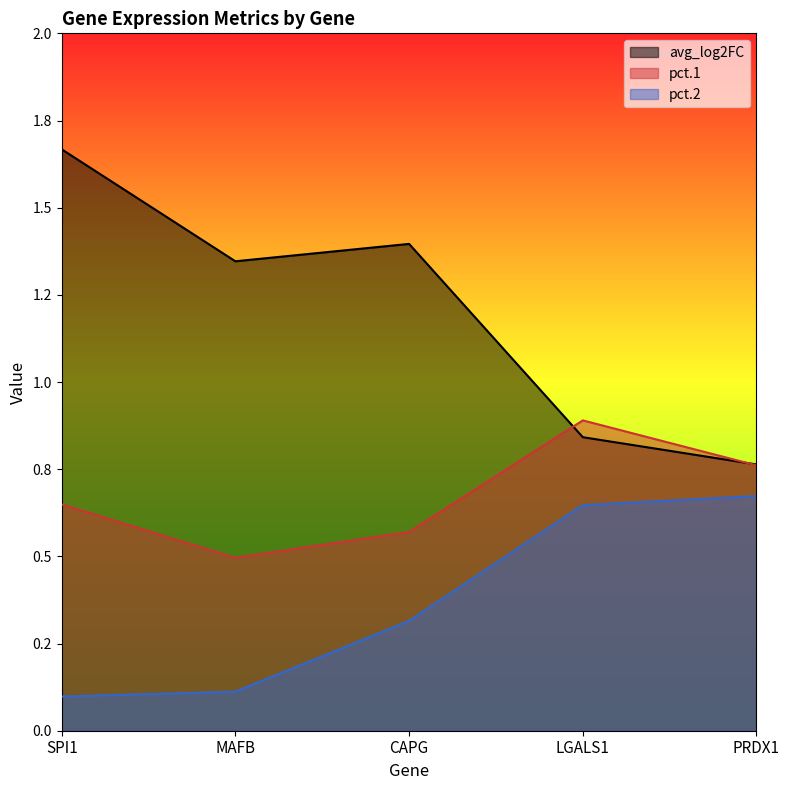

At how many categories does at least one series exceed 0?

5